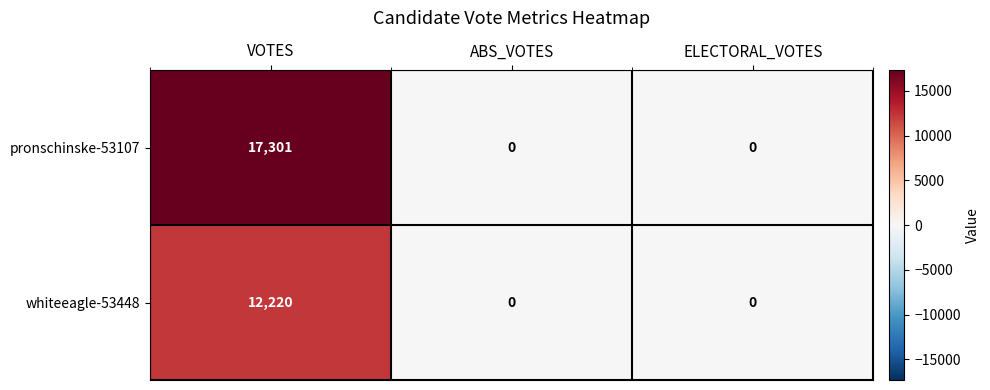

Rank the series by their maximum value, from highest to lowest.

pronschinske-53107, whiteeagle-53448